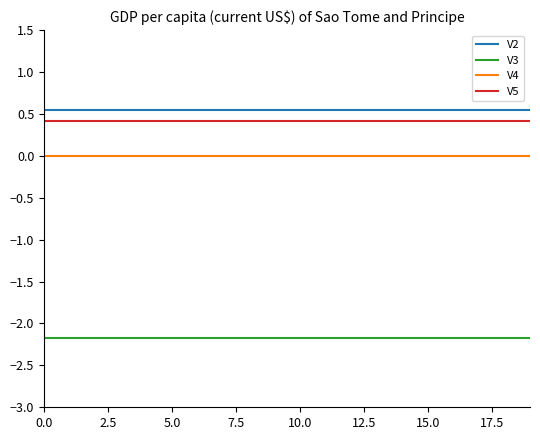

True or false: V4 and V5 cross at least once.

False